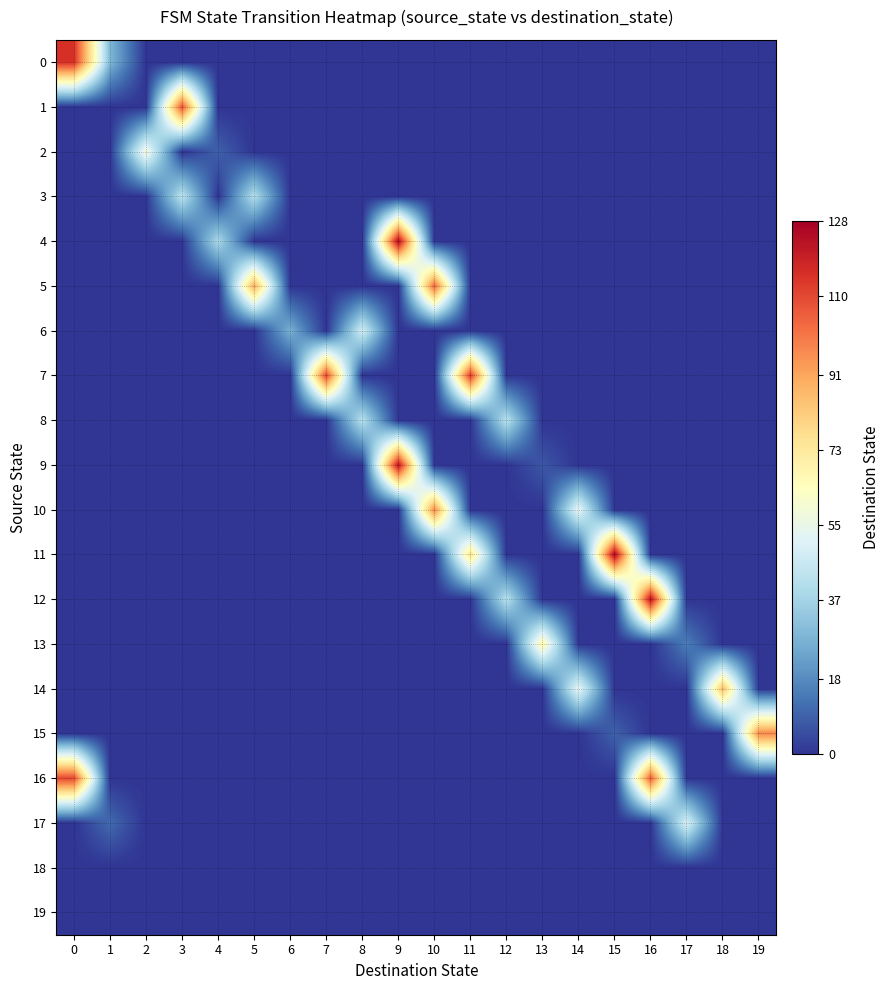

Rank the series by their maximum value, from lowest to highest.

18, 19, 8, 3, 6, 17, 2, 13, 14, 10, 15, 5, 1, 16, 7, 0, 9, 12, 4, 11